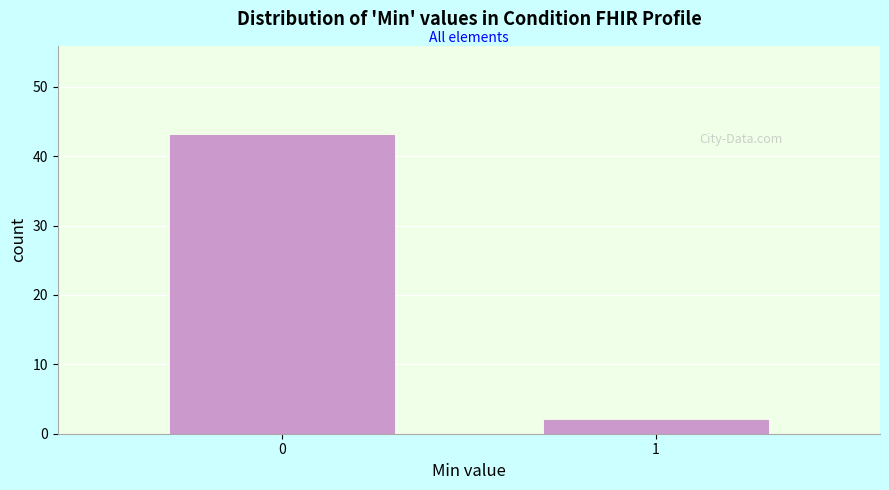

Reading left to right, extract all data points from this chart.

43	2